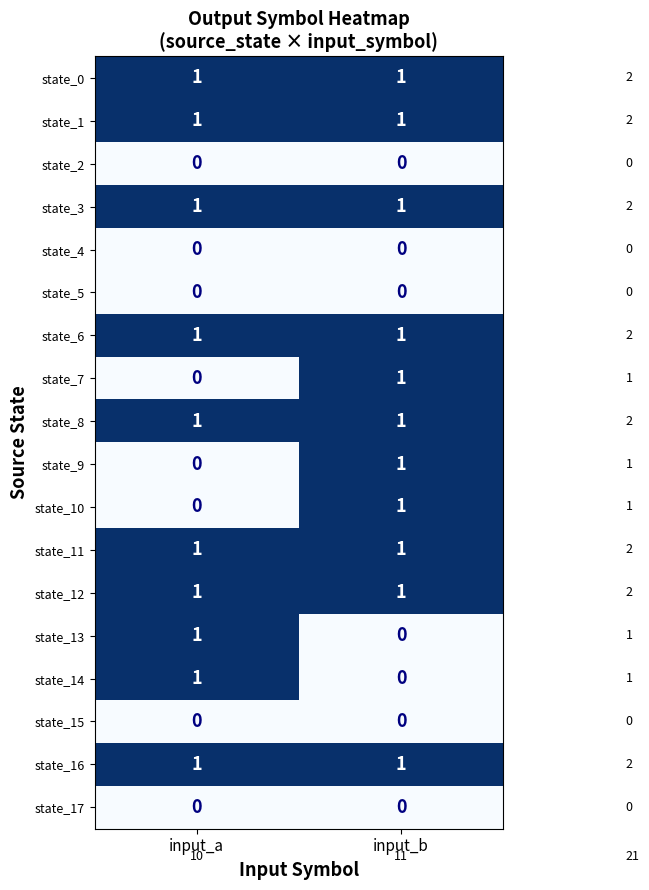

Where is state_10 nearest to the value 0?

input_a